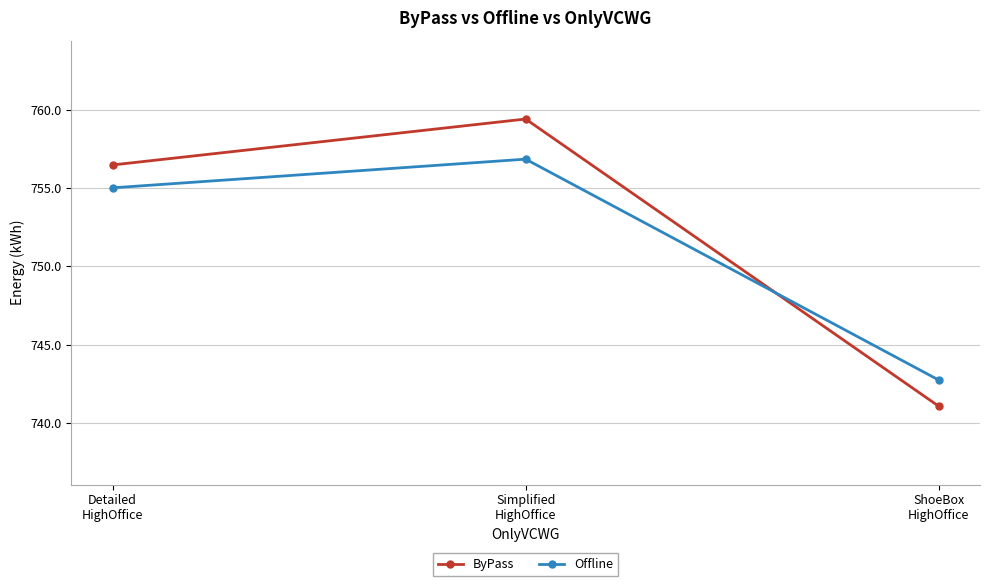

Reading left to right, extract all data points from this chart.

ByPass: 756.5	759.4	741.1
Offline: 755.0	756.8	742.8